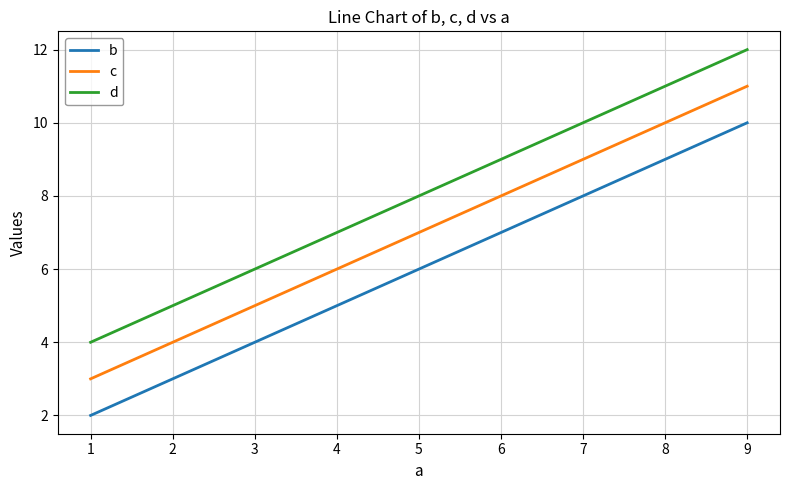

Is the value of c at 1 greater than the value of b at 5?

No